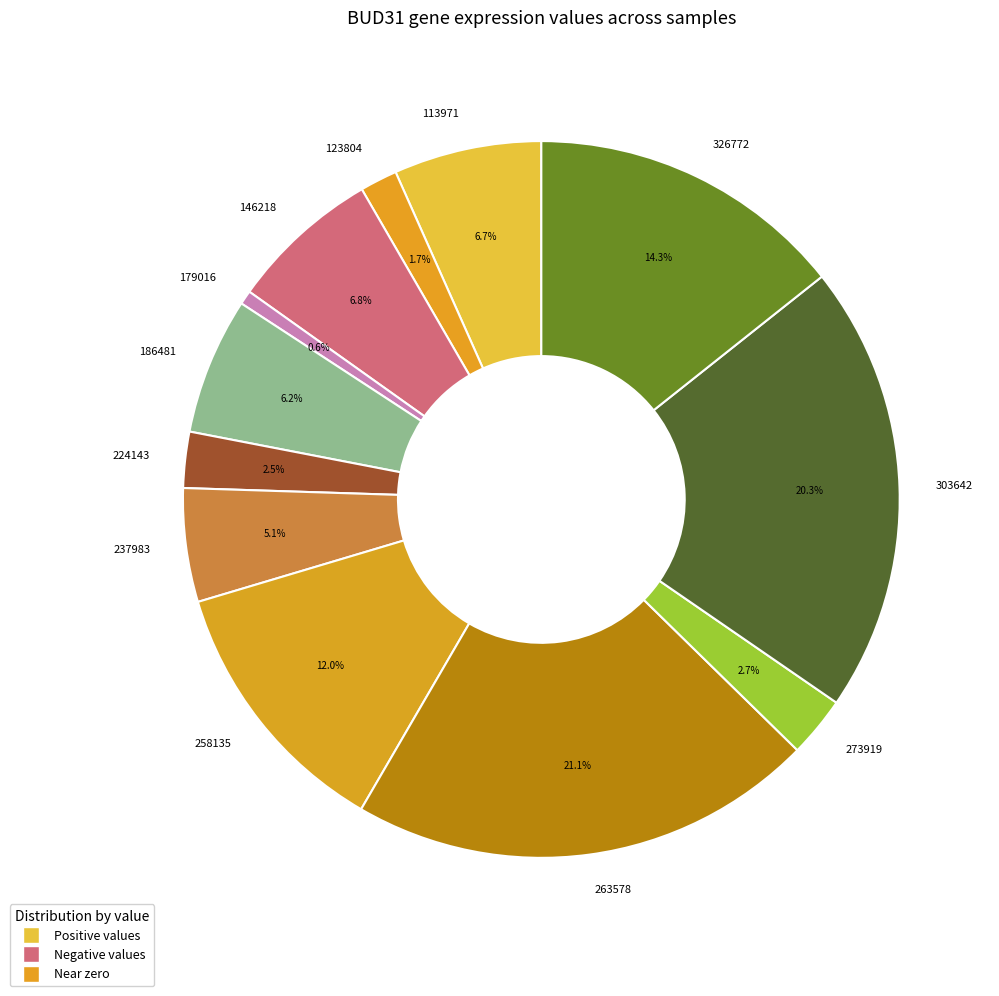

Between 263578 and 237983, which is larger?

263578